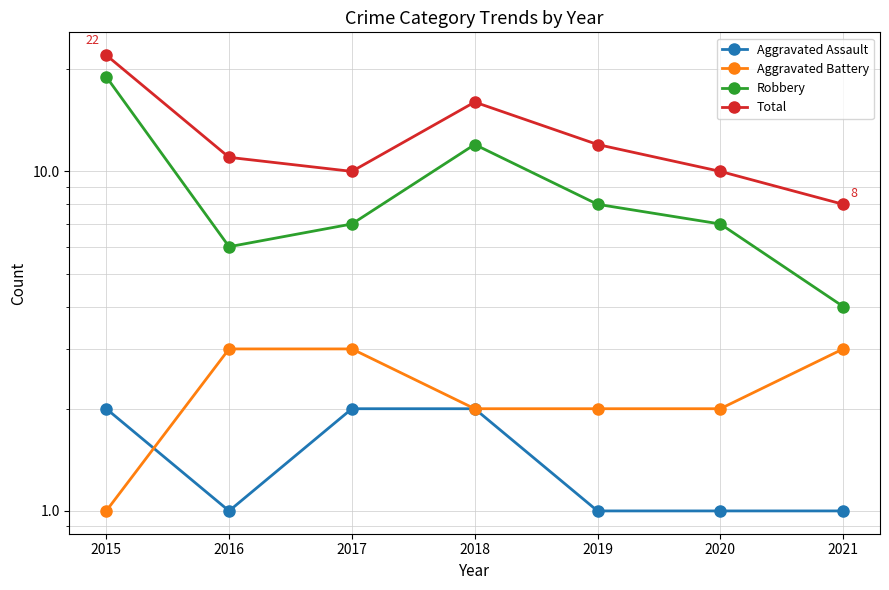

At which category is the sum across all series the highest?

2015